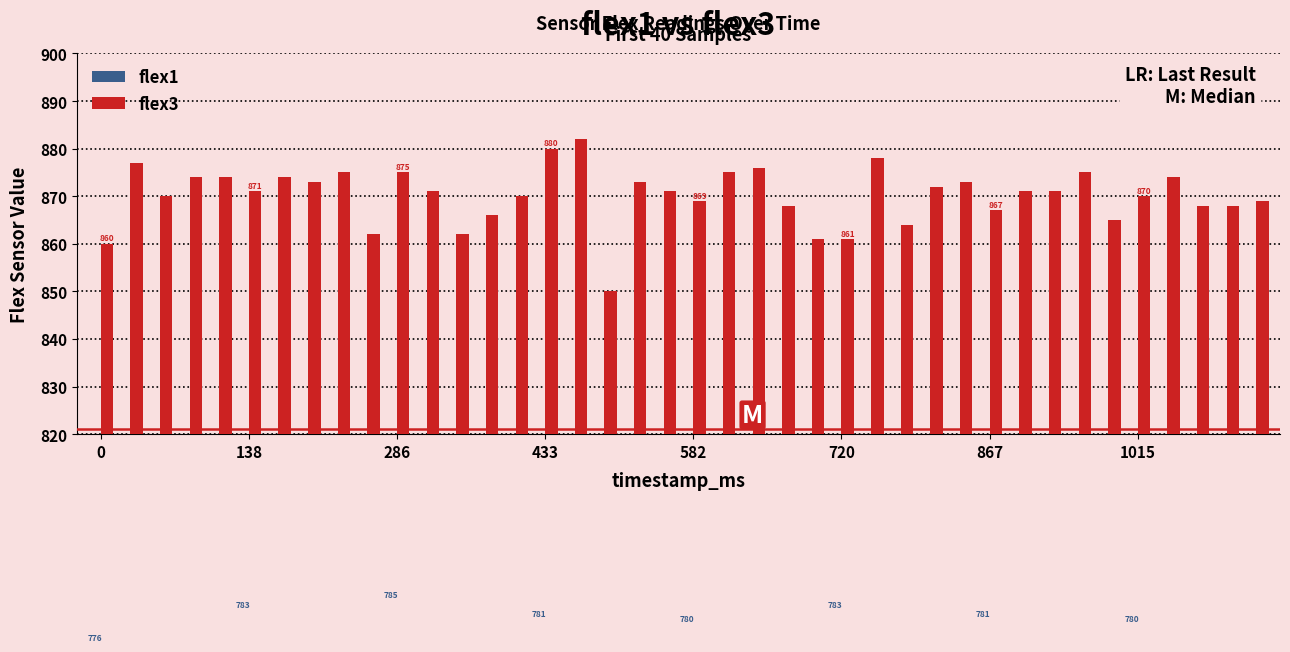

What is the value of the flex3 bar at the 6th from the left?

871